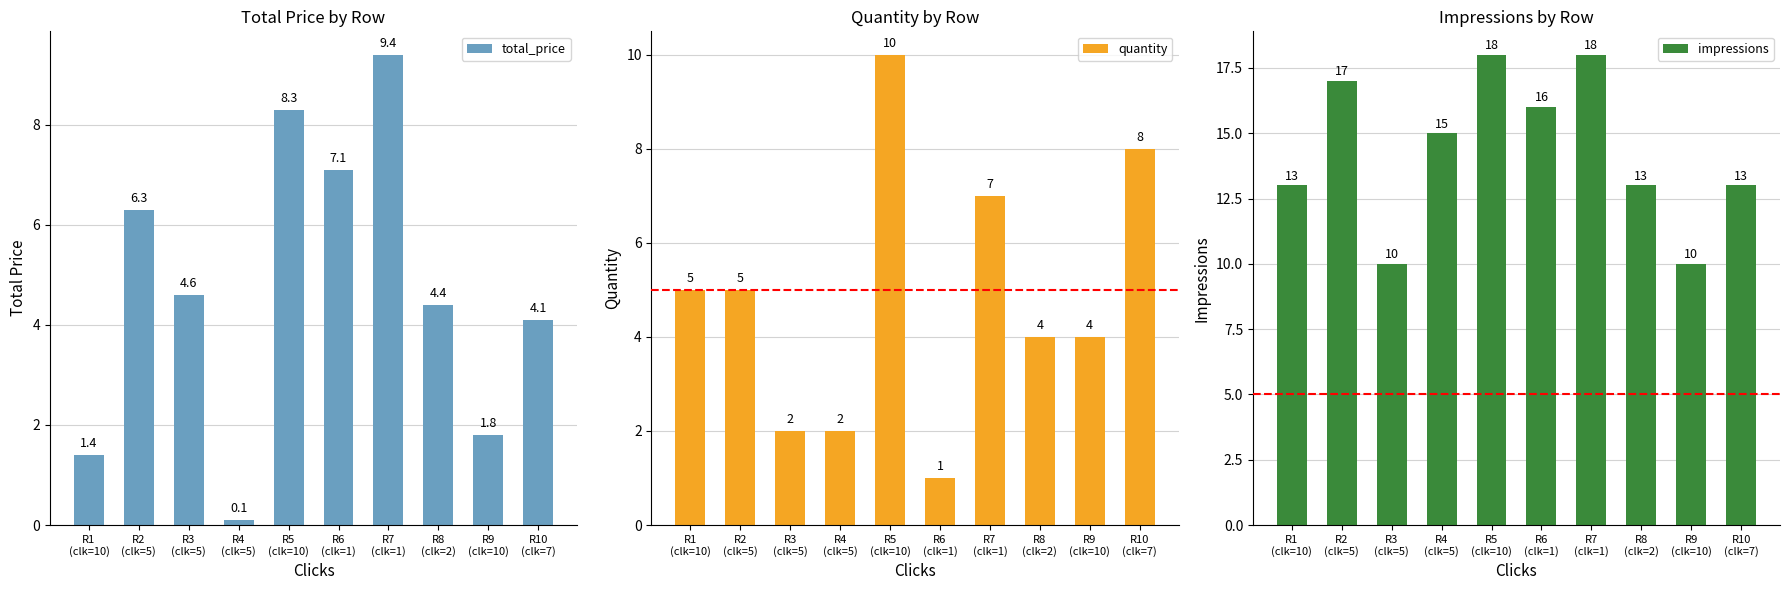

What is the difference between the highest and lowest values at R2
(clk=5)?

12.0